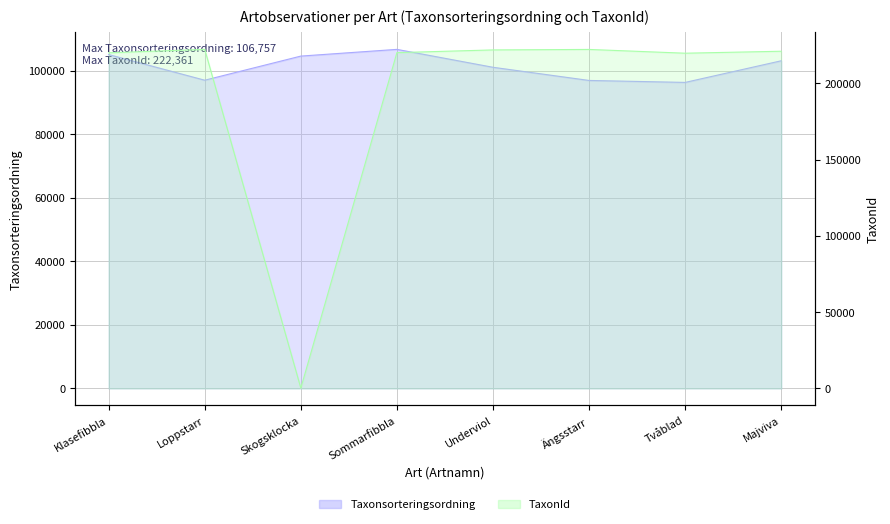

How many lines are shown in the chart?

2